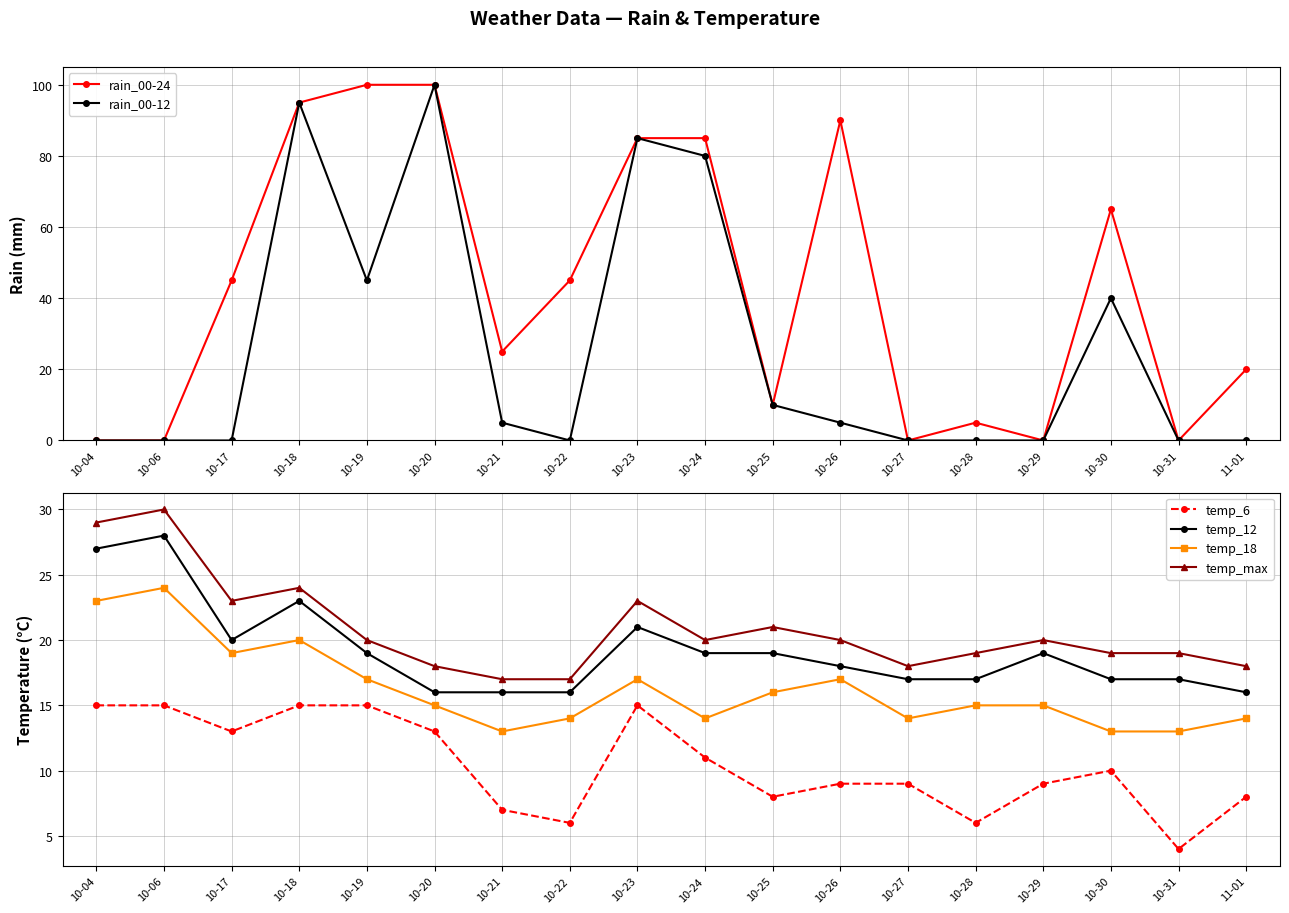

Reading right to left, list all the values displayed in this chart.

rain_00-24: 20	0	65	0	5	0	90	10	85	85	45	25	100	100	95	45	0	0
rain_00-12: 0	0	40	0	0	0	5	10	80	85	0	5	100	45	95	0	0	0
temp_6: 8	4	10	9	6	9	9	8	11	15	6	7	13	15	15	13	15	15
temp_12: 16	17	17	19	17	17	18	19	19	21	16	16	16	19	23	20	28	27
temp_18: 14	13	13	15	15	14	17	16	14	17	14	13	15	17	20	19	24	23
temp_max: 18	19	19	20	19	18	20	21	20	23	17	17	18	20	24	23	30	29